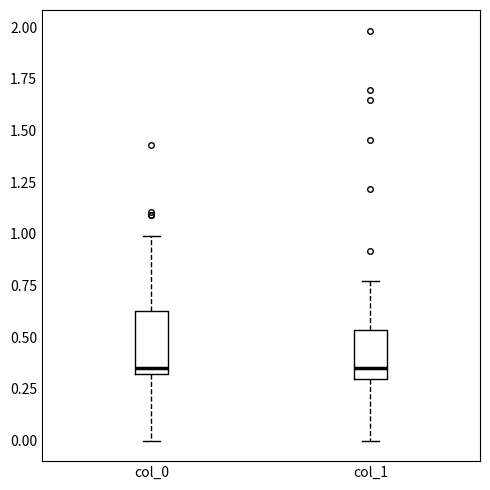

Which box is the tallest, from its lower edge to its upper edge?

col_0